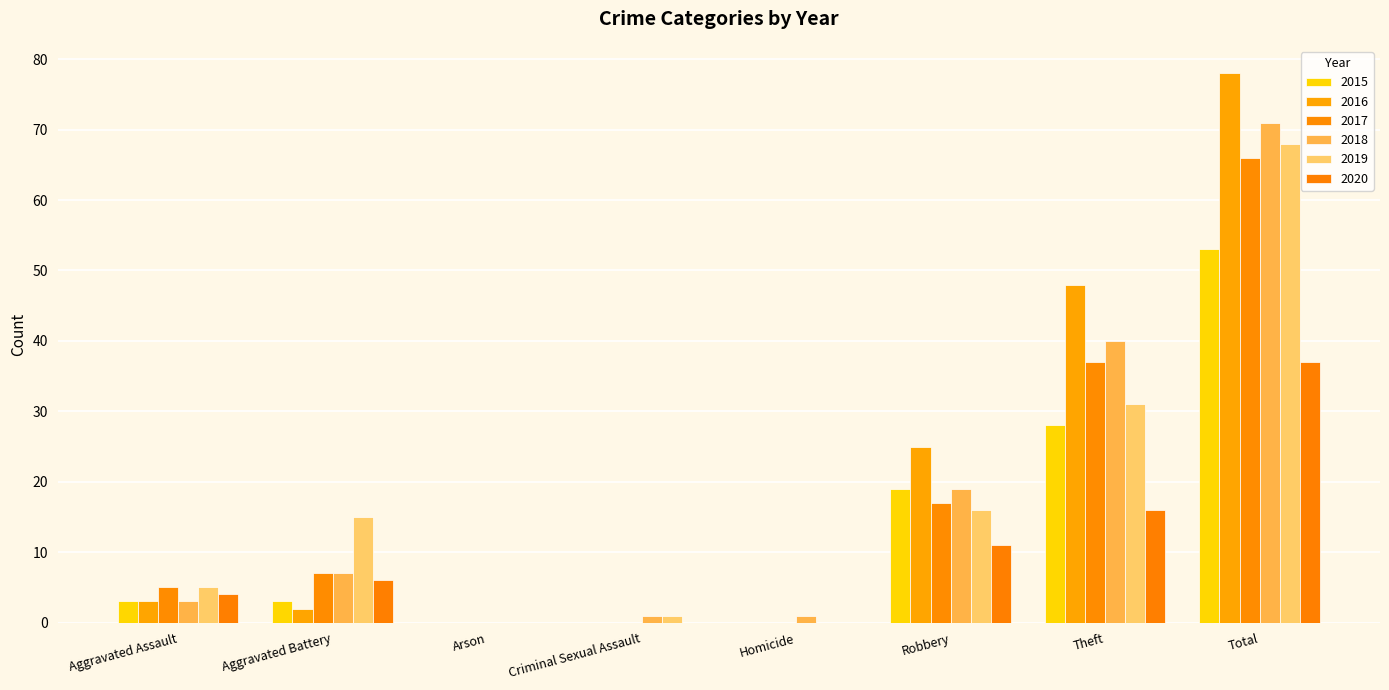

The value of 2019 at Theft is 31. True or false?

True